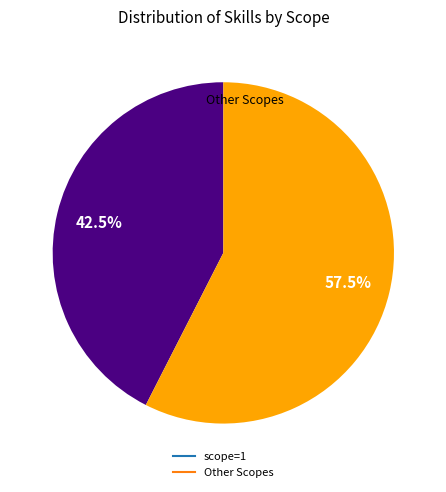

Does any single category account for the majority?

Yes